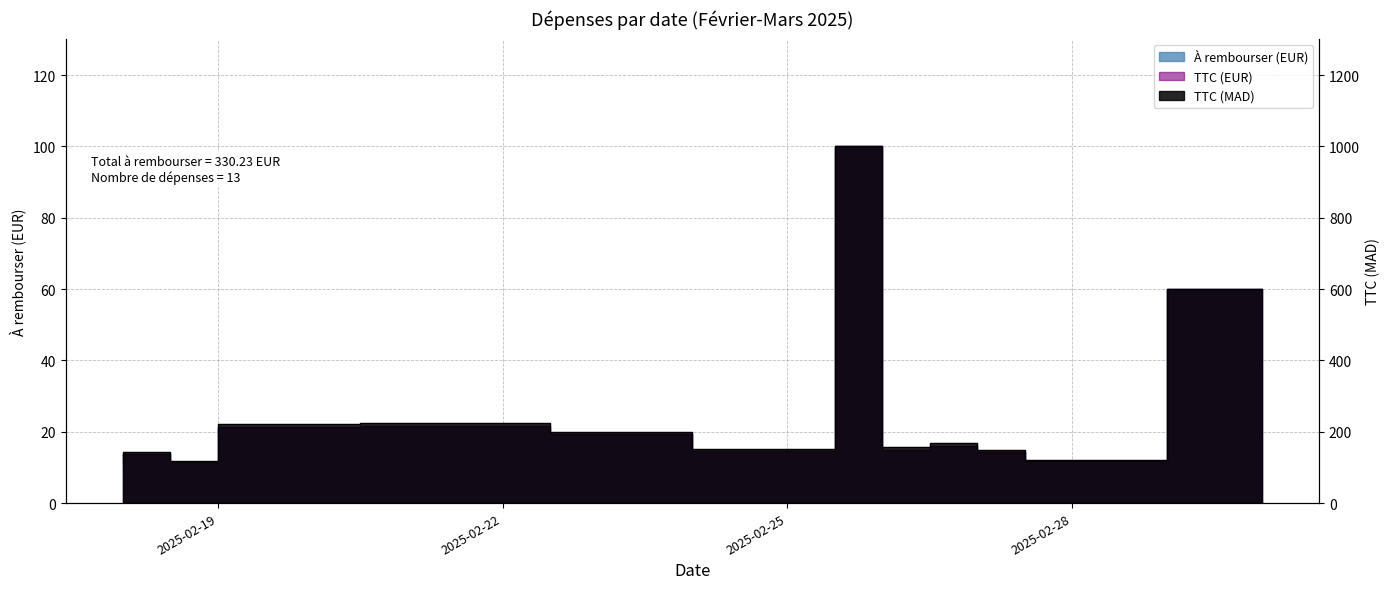

What is the average value of the TTC (MAD) series?

259.5